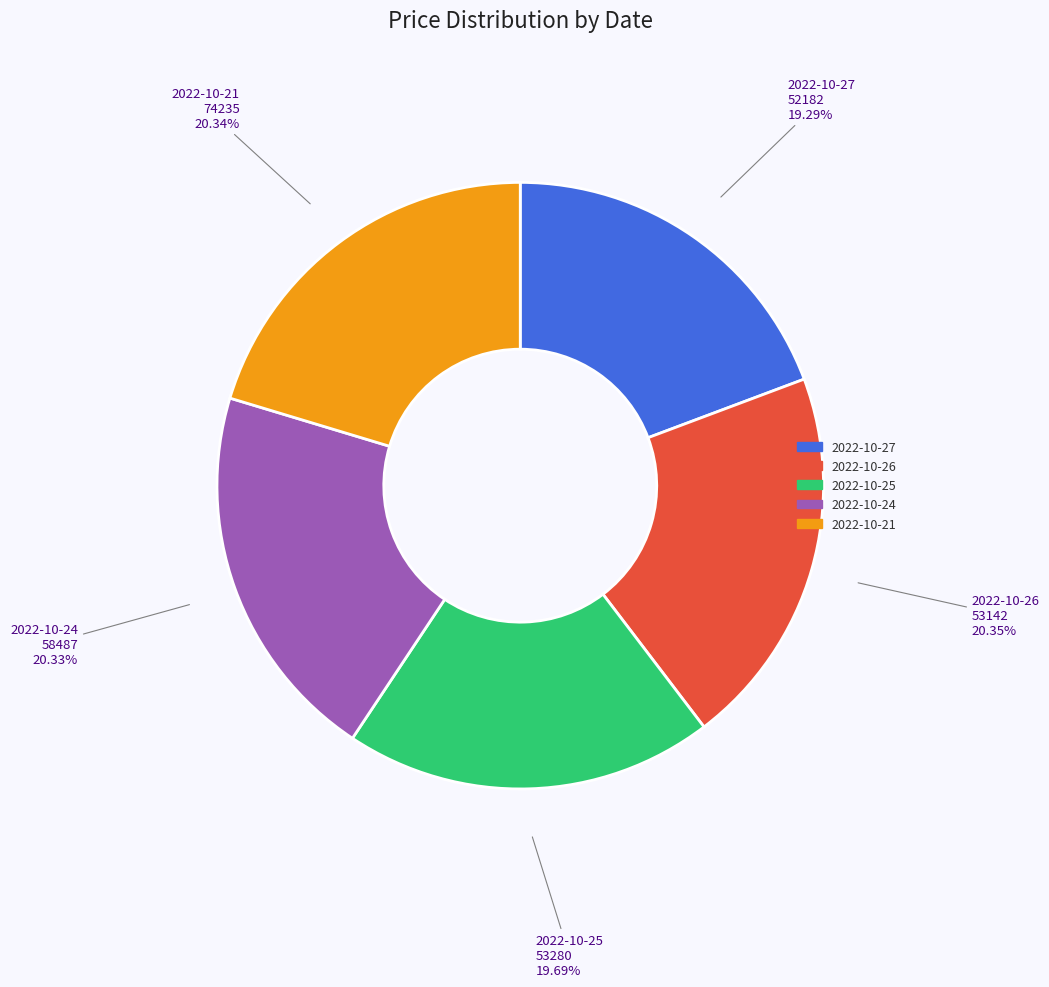

Is there any slice that represents more than half of the pie?

No